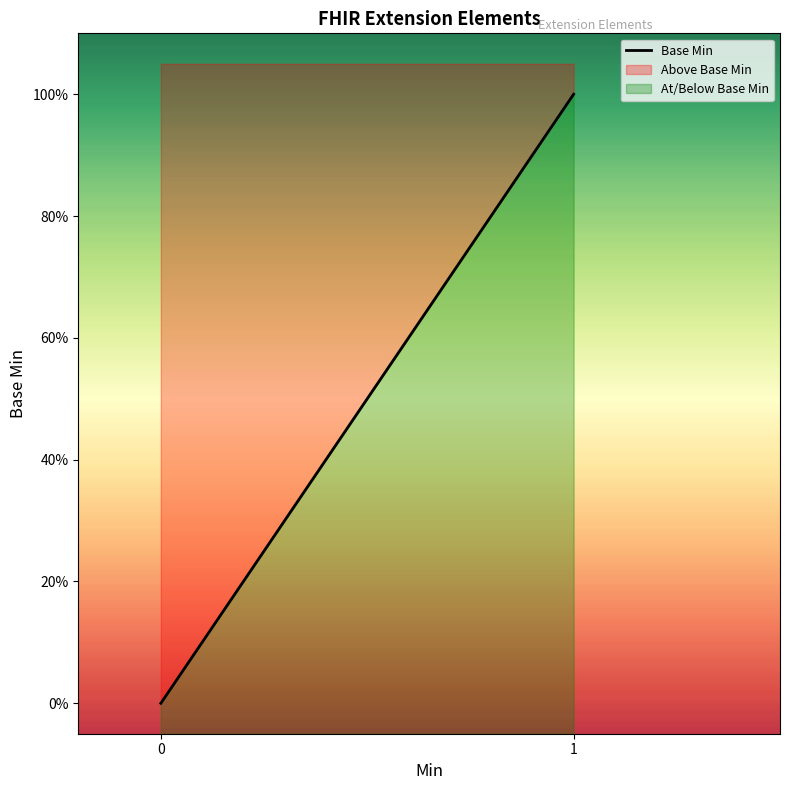

Is it true that the value at 0 is 1?

False